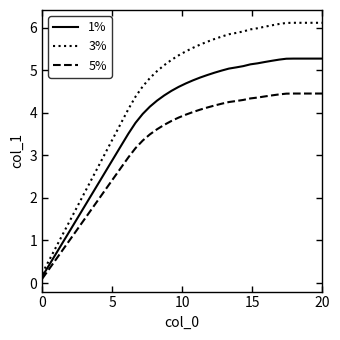

Rank the series by their average value, from lowest to highest.

5%, 1%, 3%